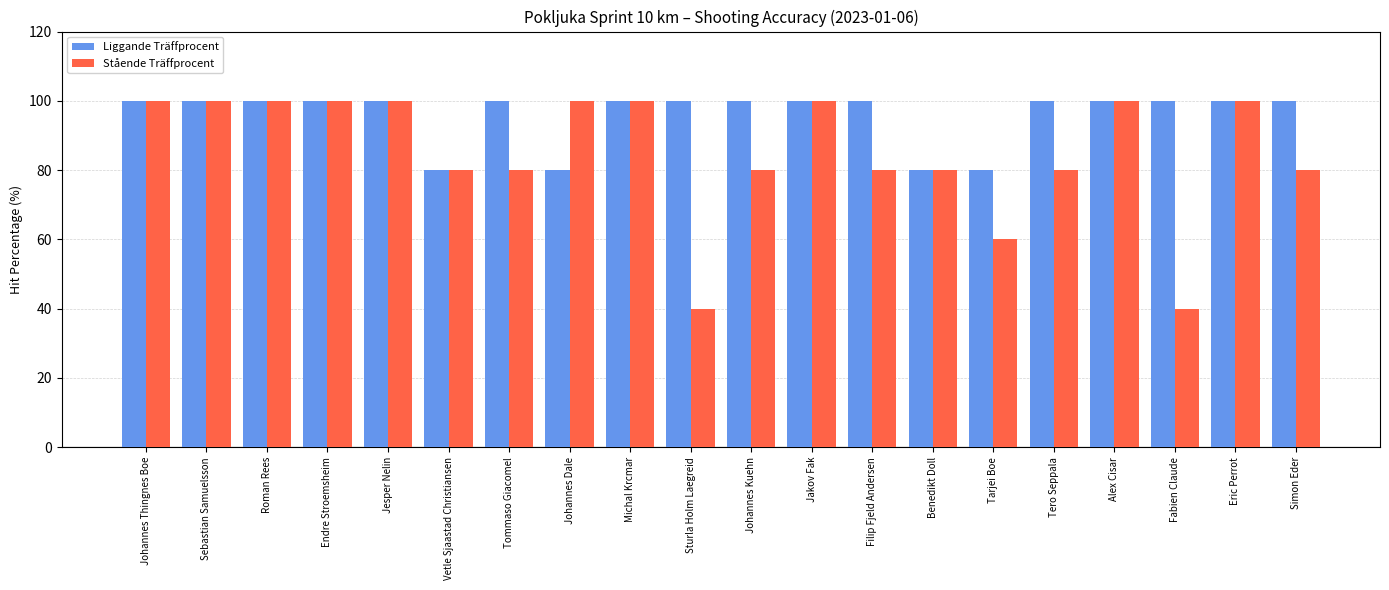

Which series changed the most between Sebastian Samuelsson and Simon Eder?

Stående Träffprocent